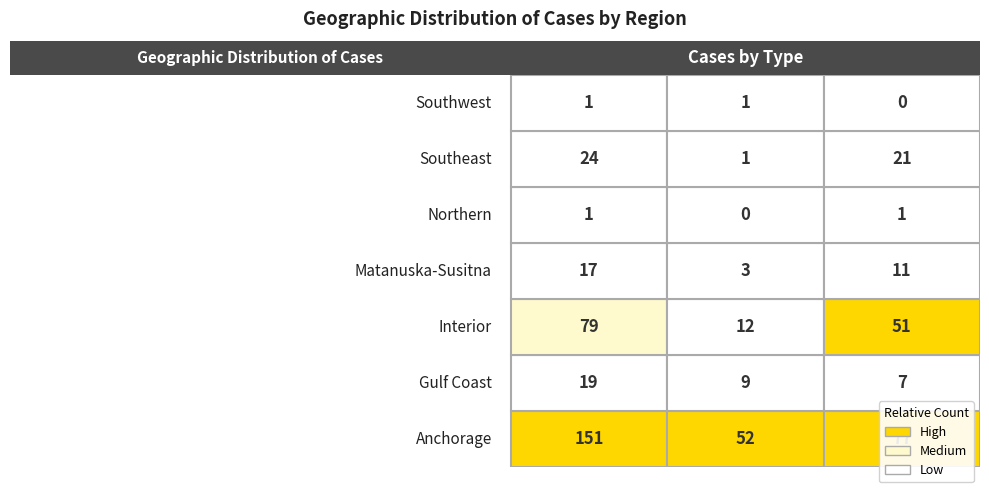

How many data points in Anchorage are above 77?

1